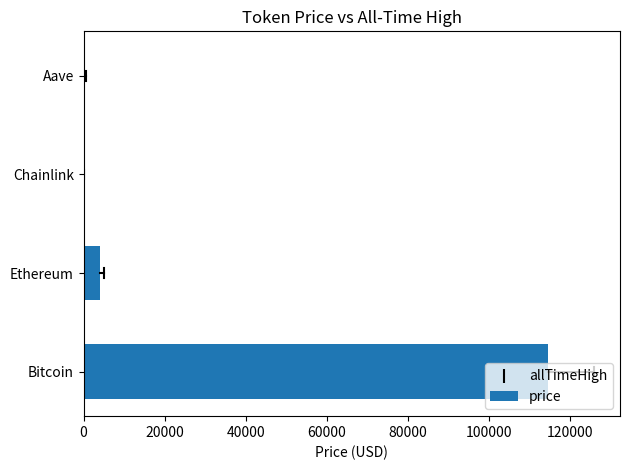

Which has a higher value, Ethereum or Bitcoin?

Bitcoin